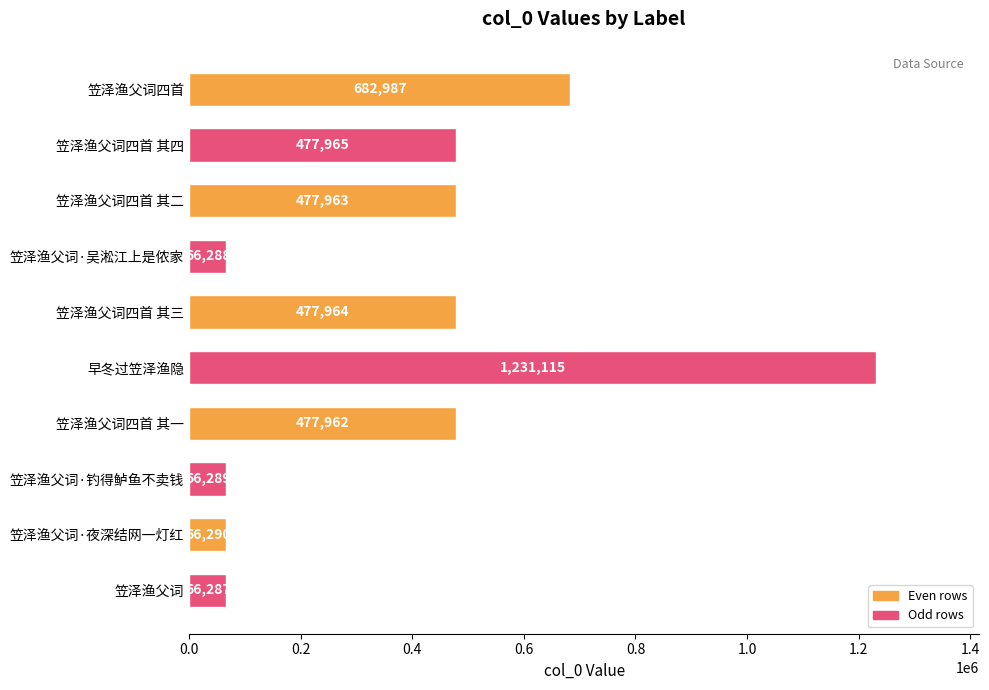

What is the label of the 1st bar from the top?

笠泽渔父词四首